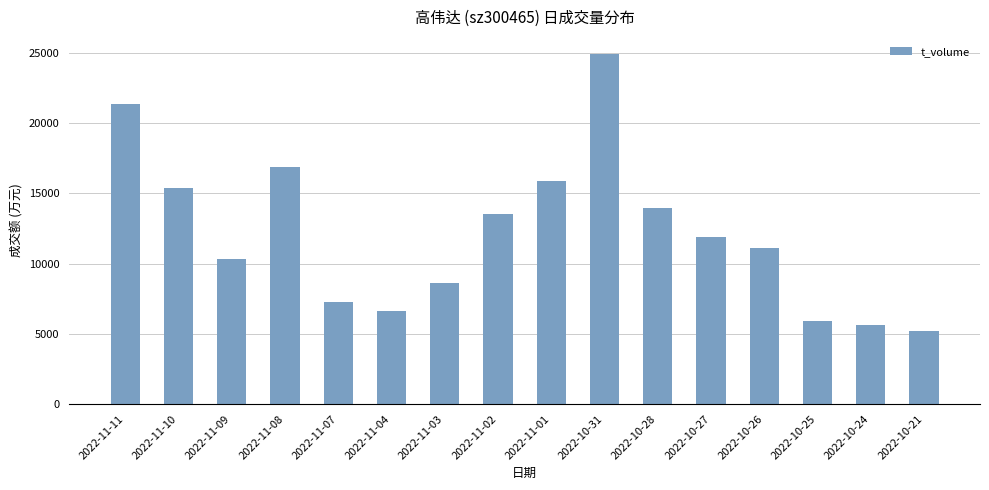

What is the change in value from 2022-10-25 to 2022-10-24?

-309